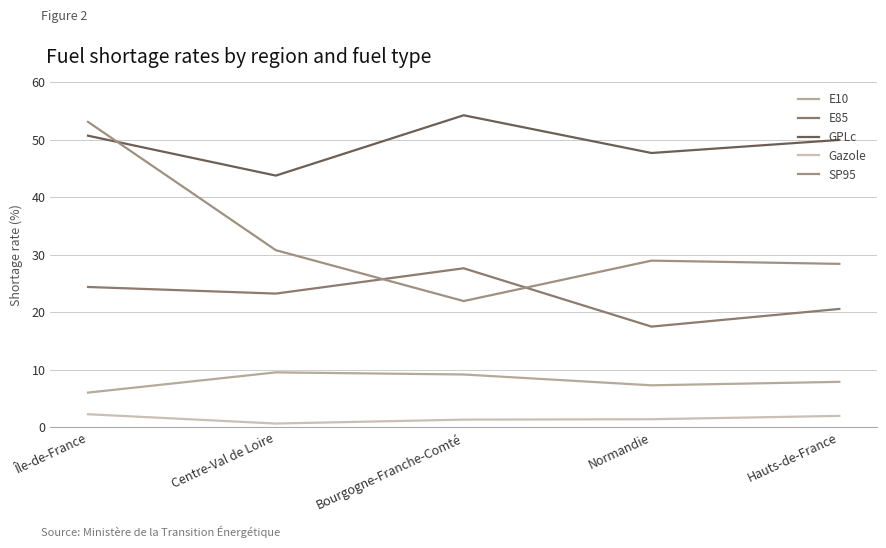

What is the greatest value displayed?

54.3